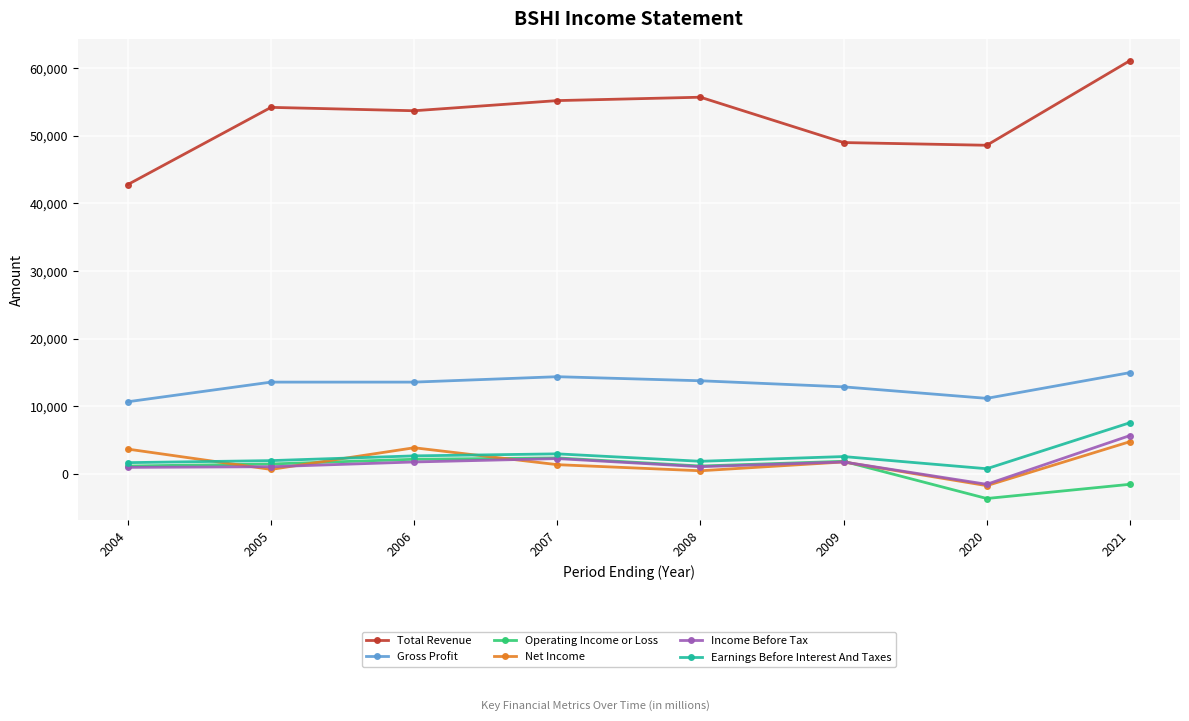

Which series has the largest range (max minus min)?

Total Revenue